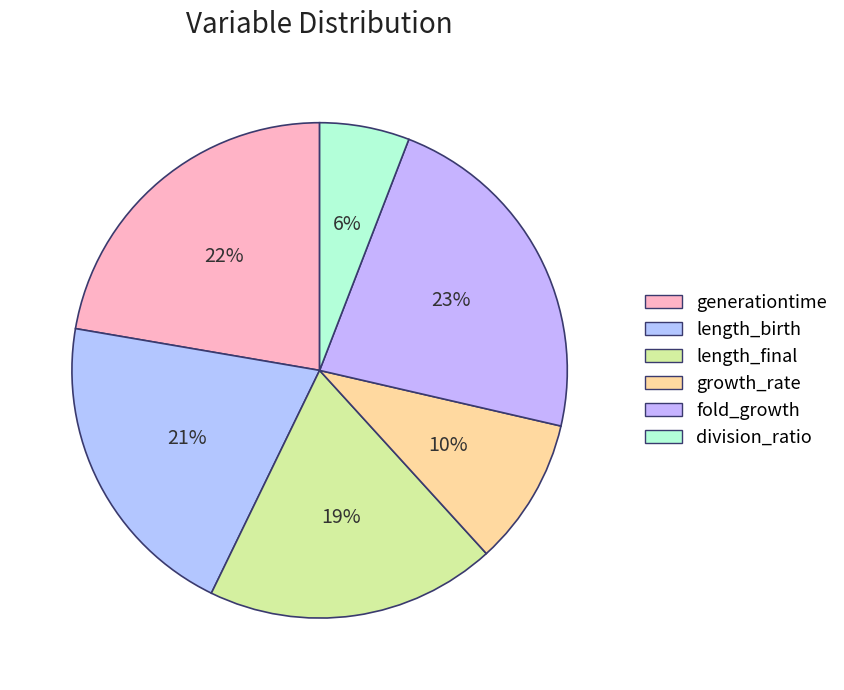

True or false: growth_rate accounts for 10% of the total.

True